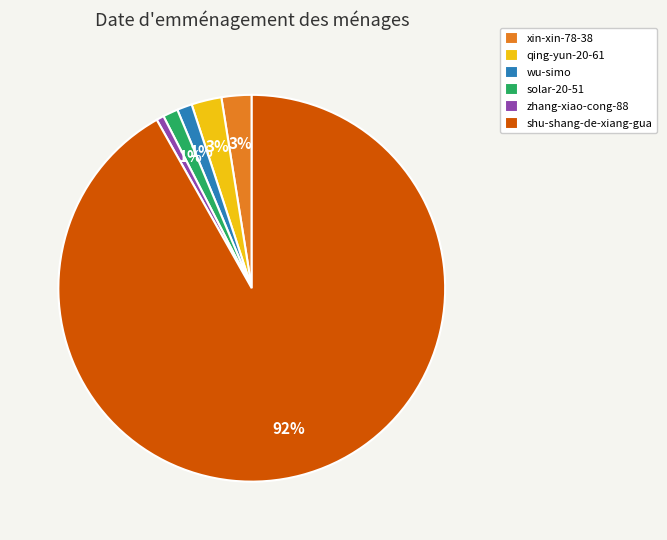

Between shu-shang-de-xiang-gua and wu-simo, which is larger?

shu-shang-de-xiang-gua